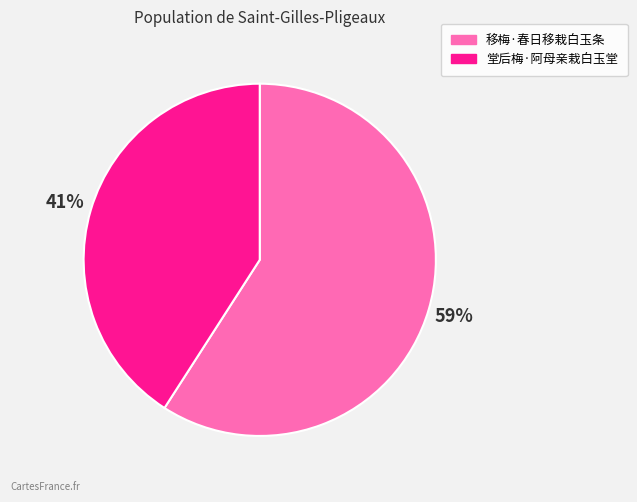

What percentage is the 堂后梅·阿母亲栽白玉堂 slice, to the nearest percent?

41%